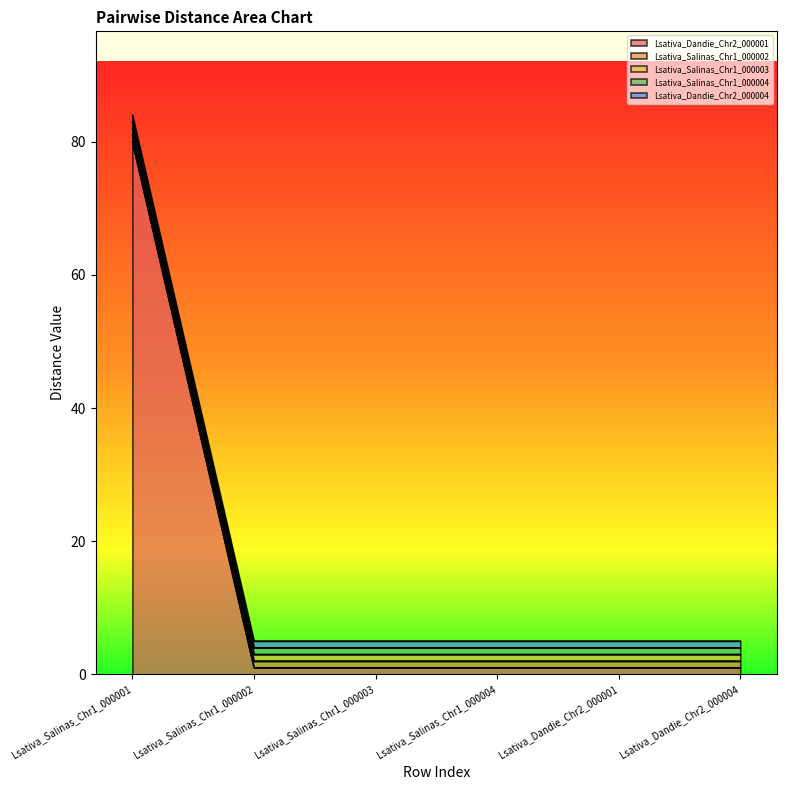

Is it true that Lsativa_Salinas_Chr1_000002 equals 1 at Lsativa_Dandie_Chr2_000004?

True